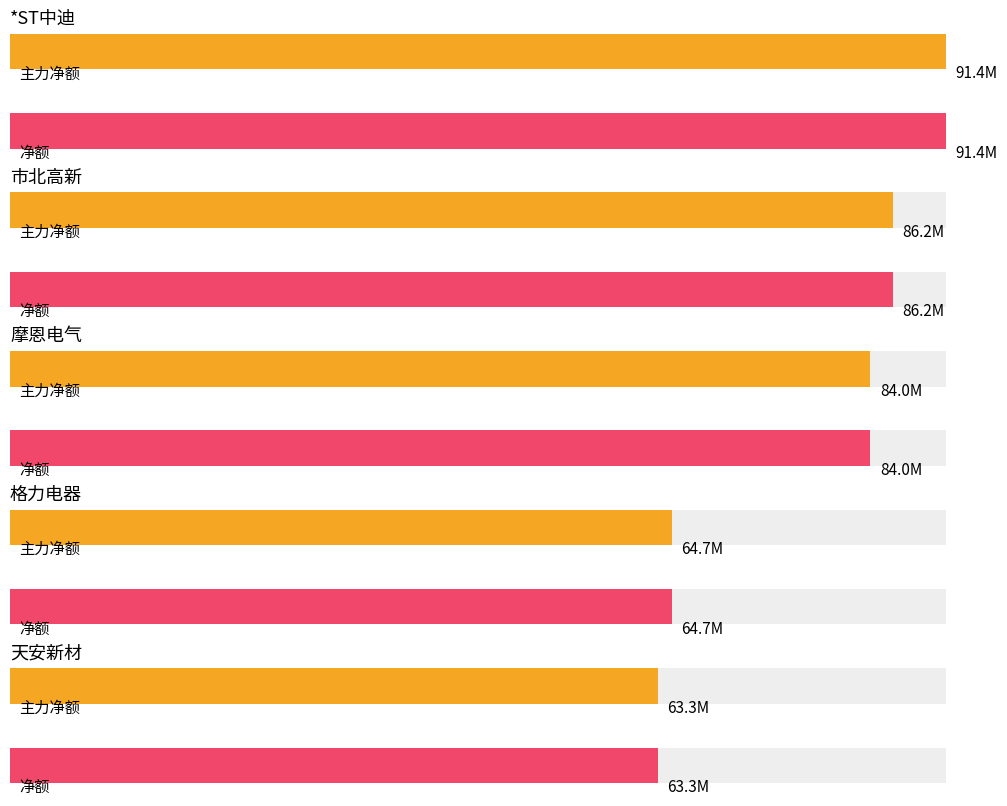

At how many categories does at least one series exceed 89161619?

1